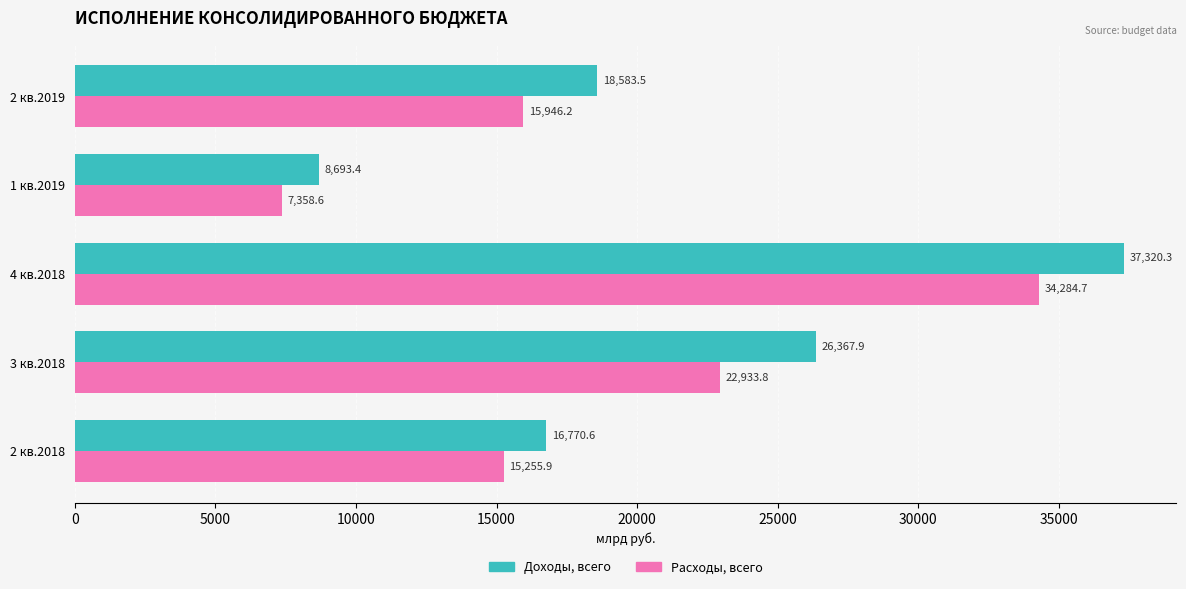

True or false: Расходы, всего has a value of 15946.2 at 2 кв.2019.

True